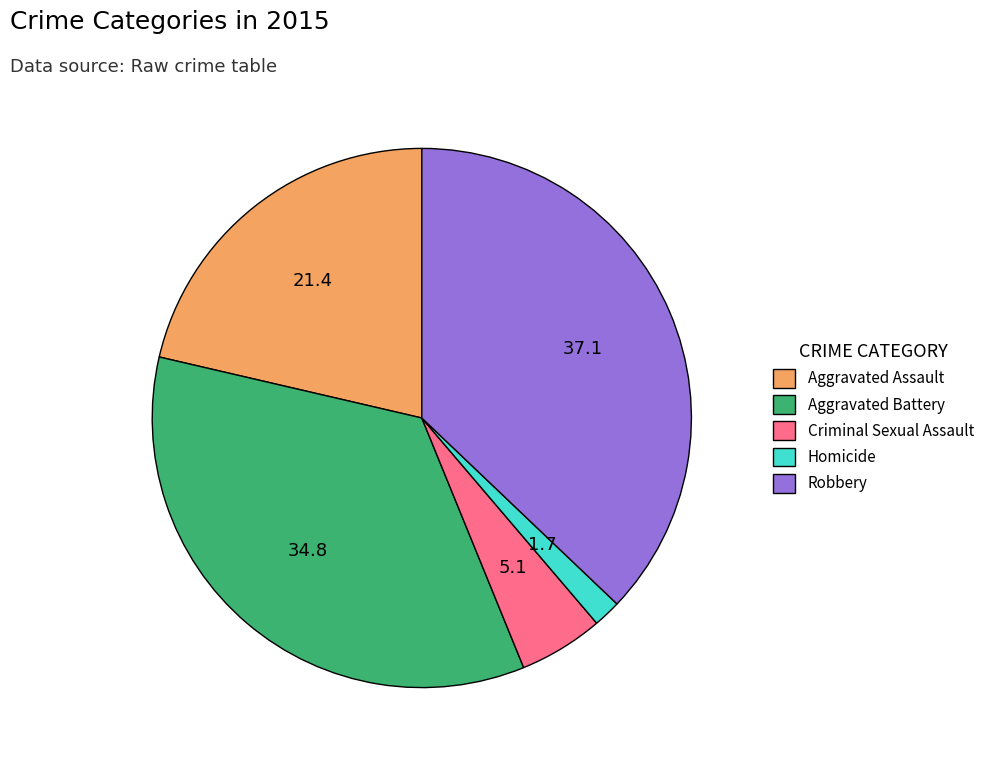

The Aggravated Assault slice represents 21% of the pie. True or false?

True